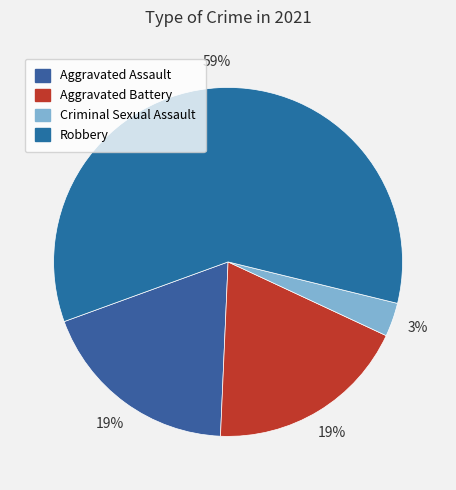

Is it true that Aggravated Battery is 19% of the pie?

True